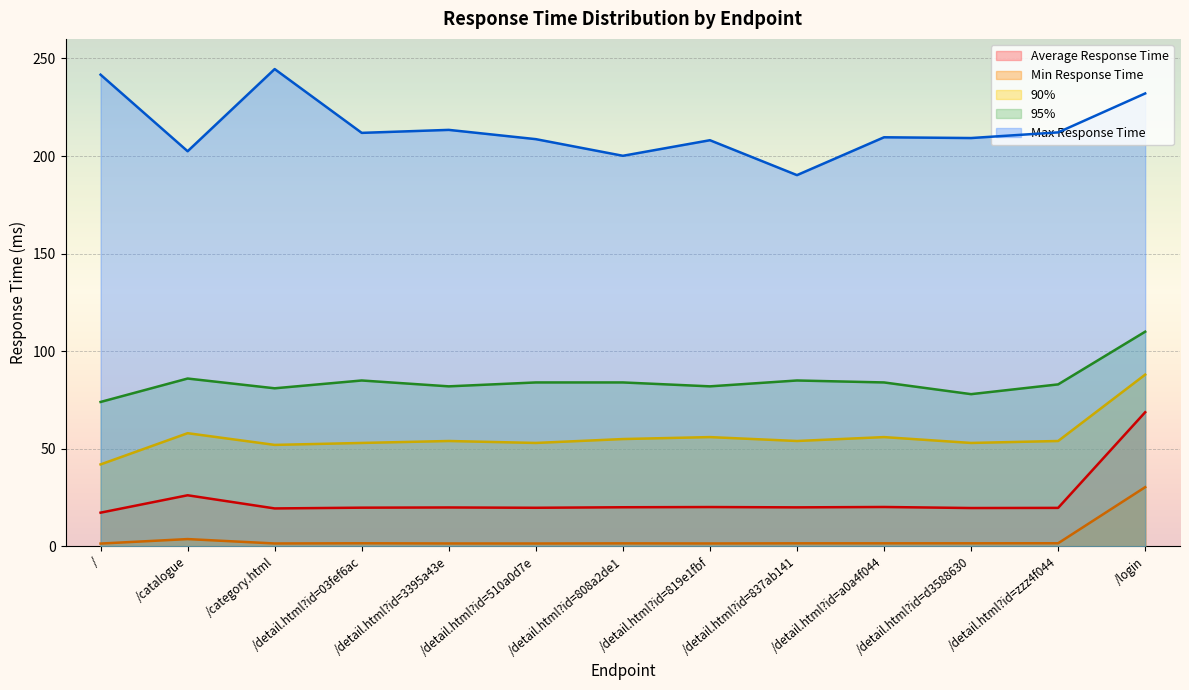

What is the maximum value shown in the chart?

244.5